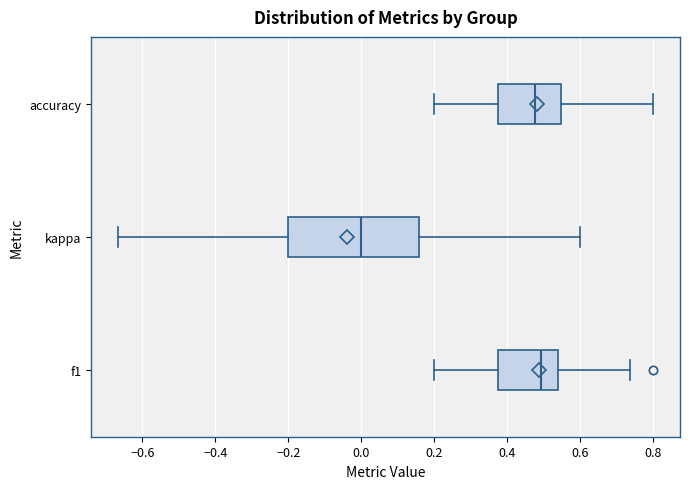

Where does the median line of the box for kappa sit on the x-axis? The values are not printed on the chart, so give them approximately, as read against the axis.

0.00